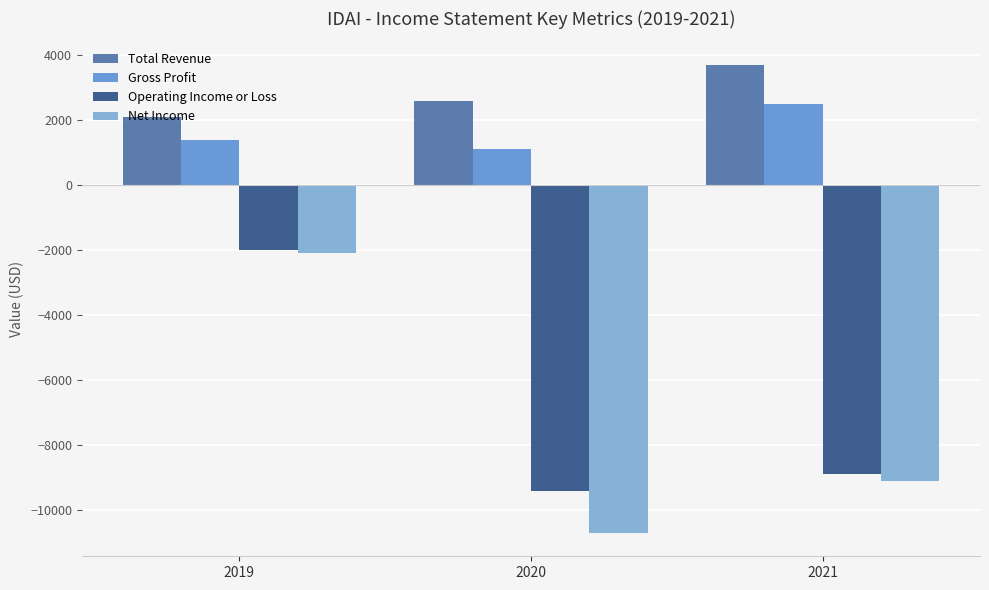

What is the minimum value for Total Revenue?

2100